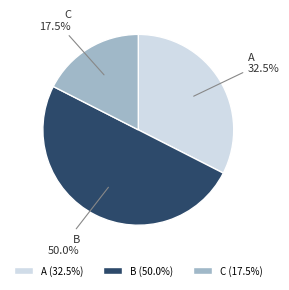

Does A account for over 50% of the chart?

No